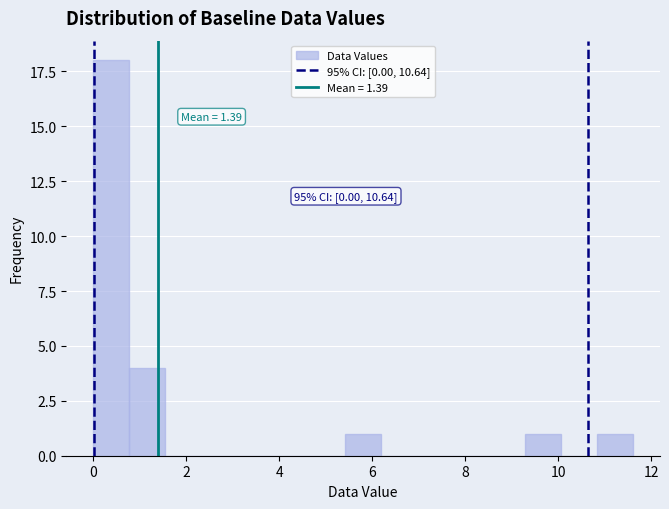

Around what value on the x-axis is the tallest bar? Give the approximate position of its centre, as read against the axis.

0.4